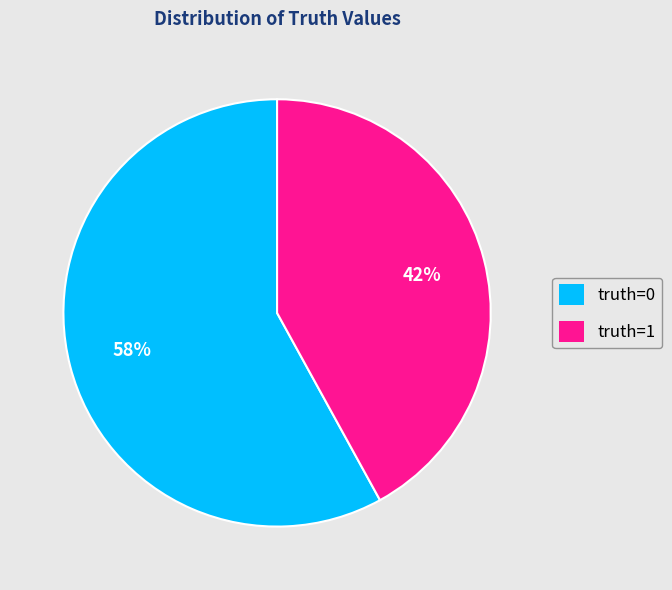

Is it true that truth=0 is 58% of the pie?

True